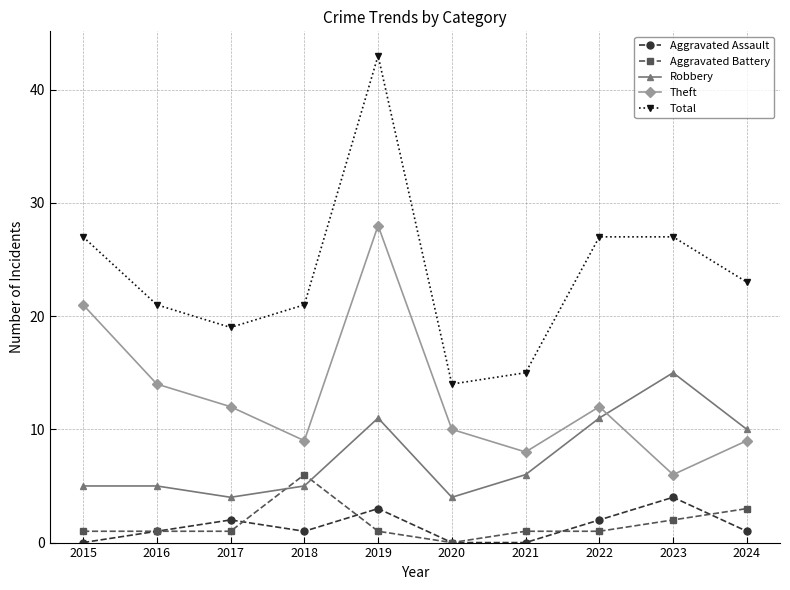

How many distinct data groups are displayed?

5